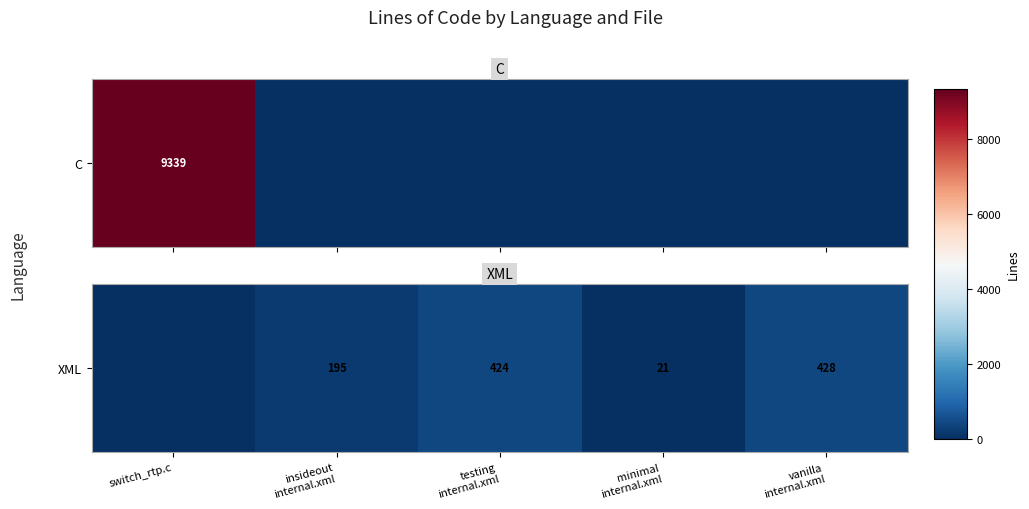

How many distinct data groups are displayed?

1